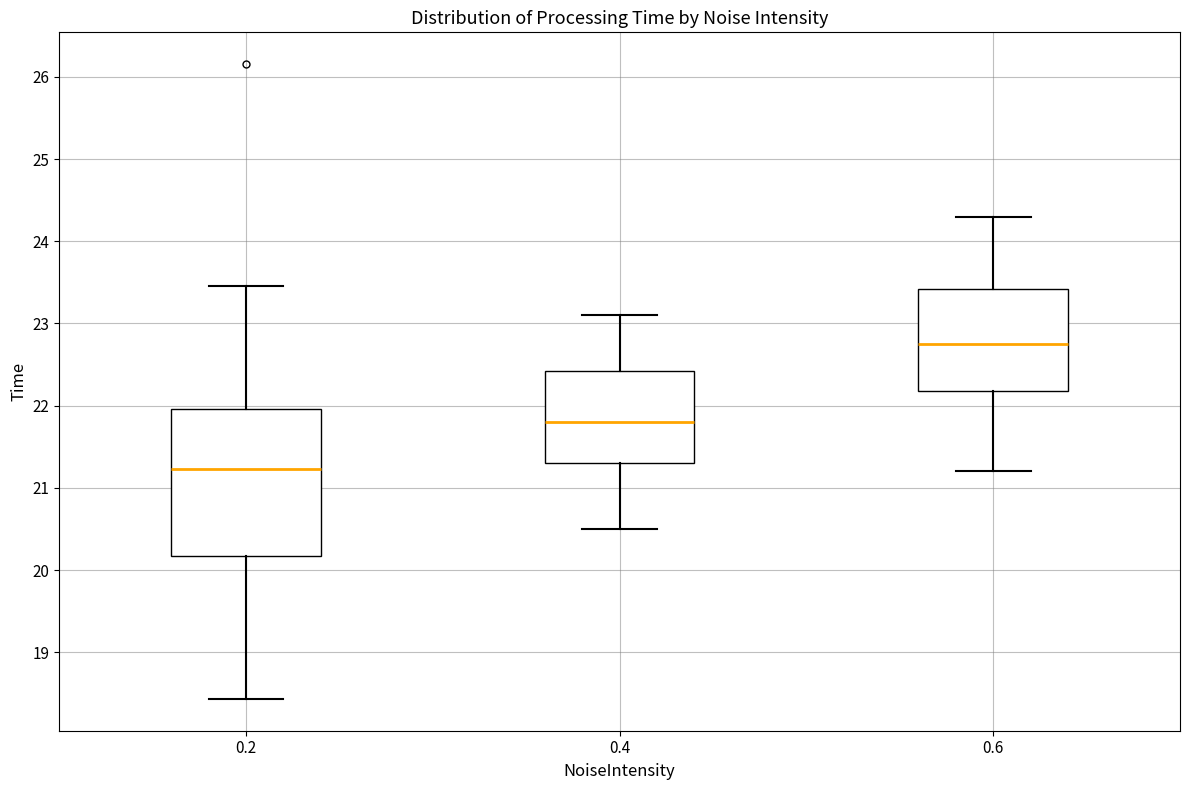

Which box is the tallest, from its lower edge to its upper edge?

0.2